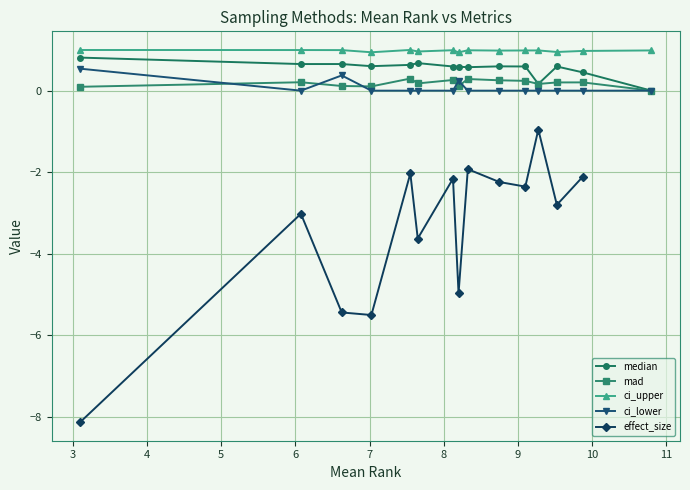

Is this an area chart (filled region under the line)?

No